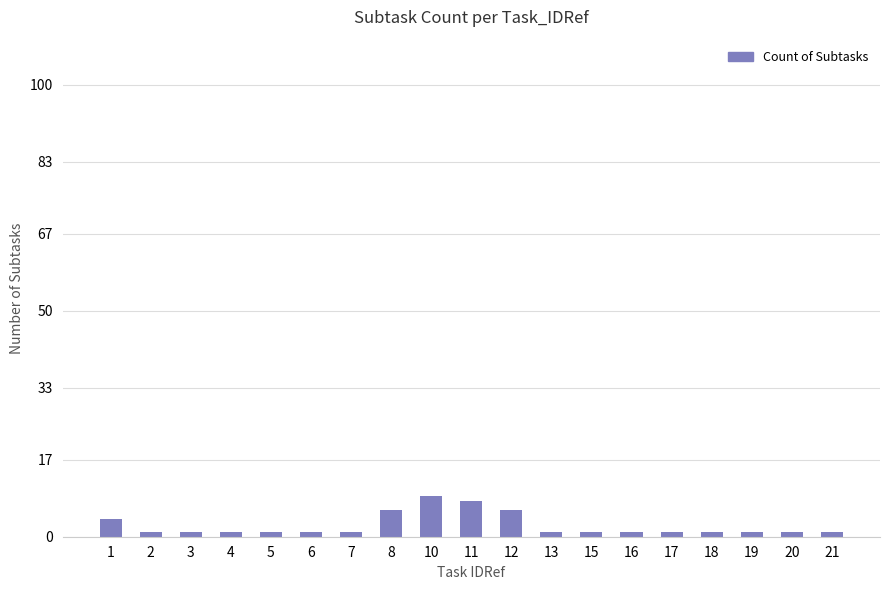

Is it true that the value at 11 is 3?

False